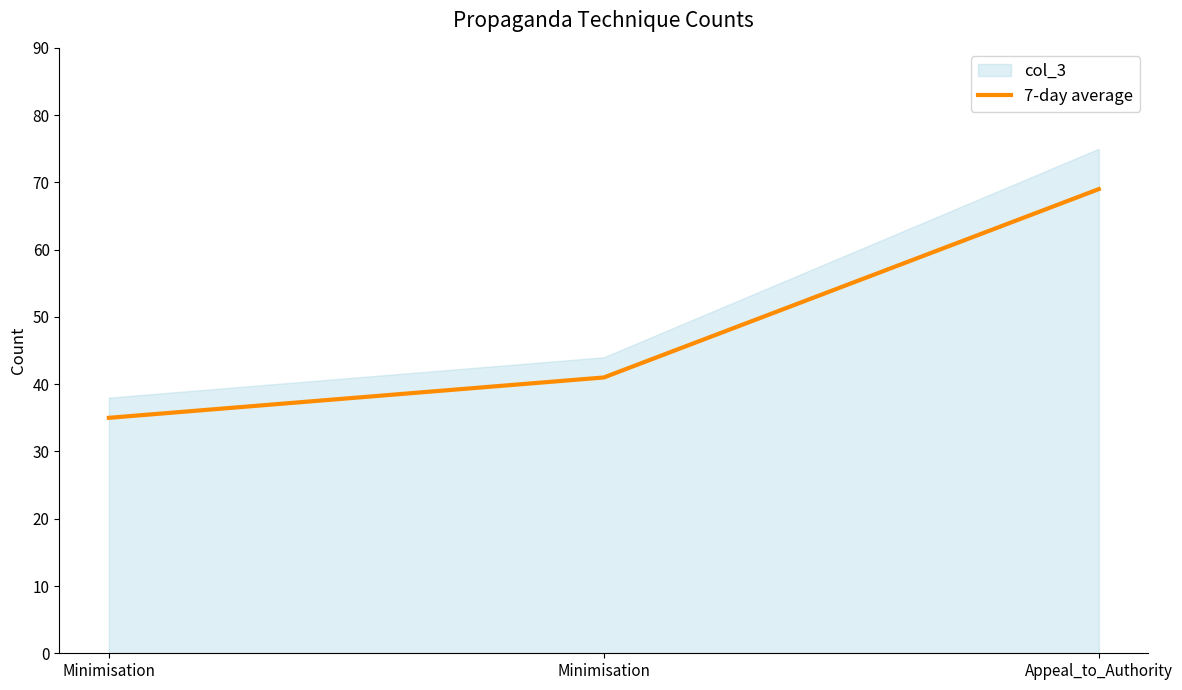

Rank the categories by value from highest to lowest.

Appeal_to_Authority, Minimisation, Minimisation